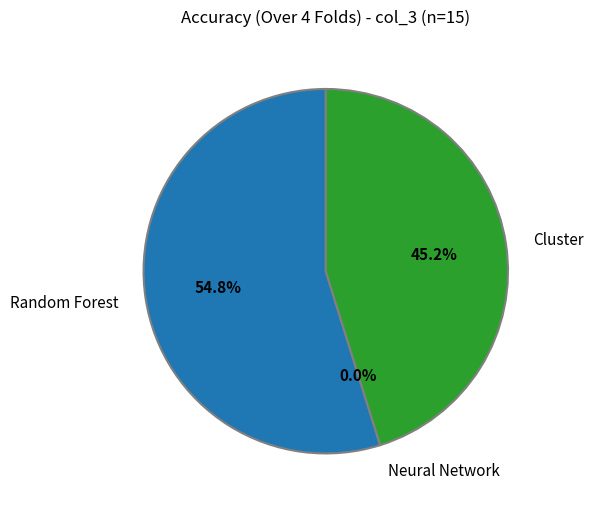

To the nearest percent, what is the difference between the Random Forest and Cluster slice percentages?

10%